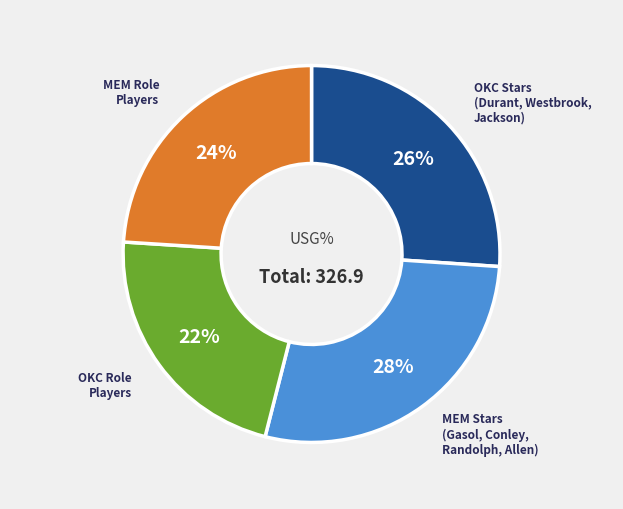

Is there any slice that represents more than half of the pie?

No